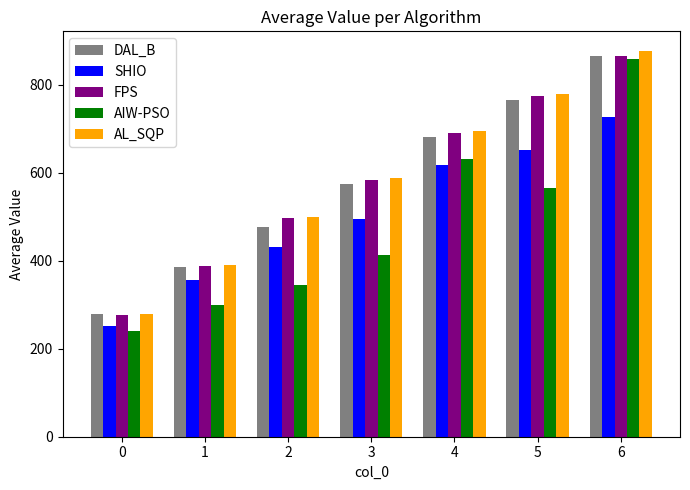

What is the average value of the AIW-PSO series?

478.9